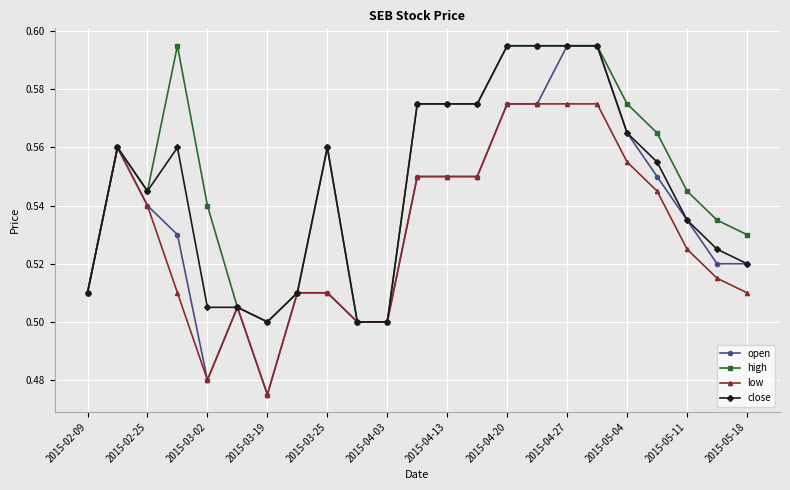

How many series are shown in this chart?

4